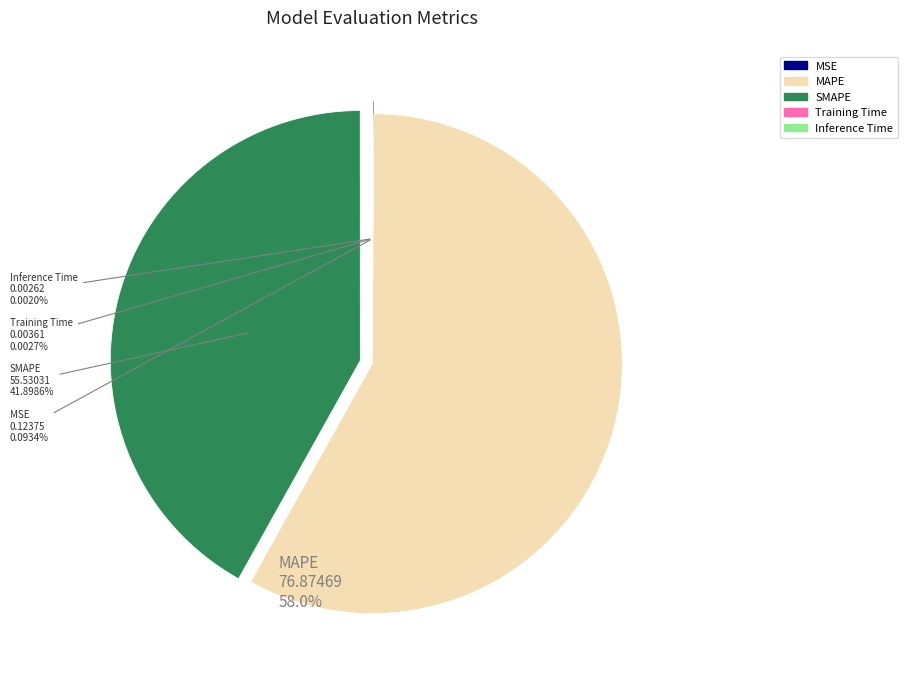

What portion of the pie excludes Training Time?

100.0%